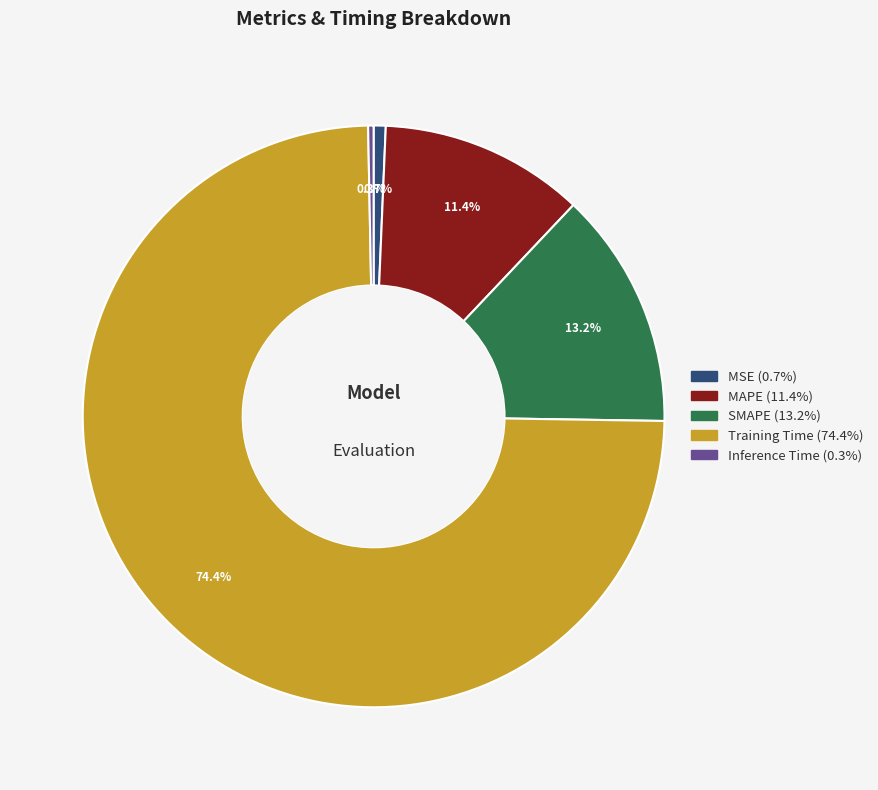

Count the number of slices in the pie.

5